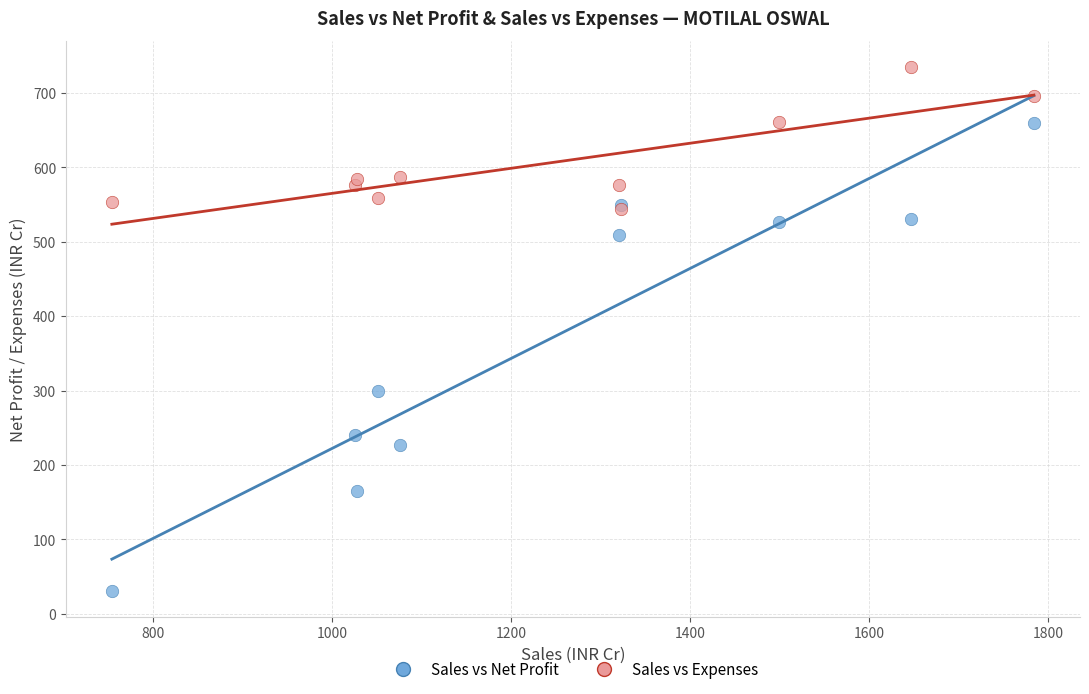

Across all series, what Y value is closest to 382?

299.6